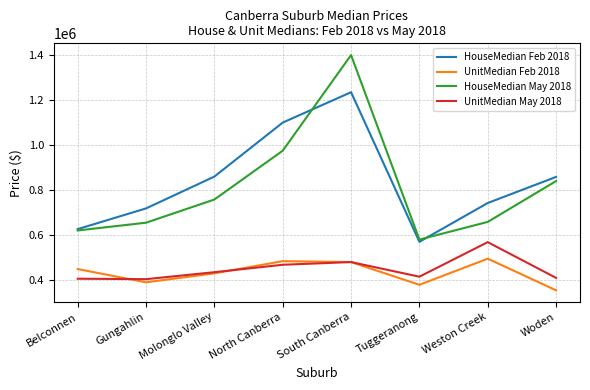

At which category is the sum across all series the highest?

South Canberra